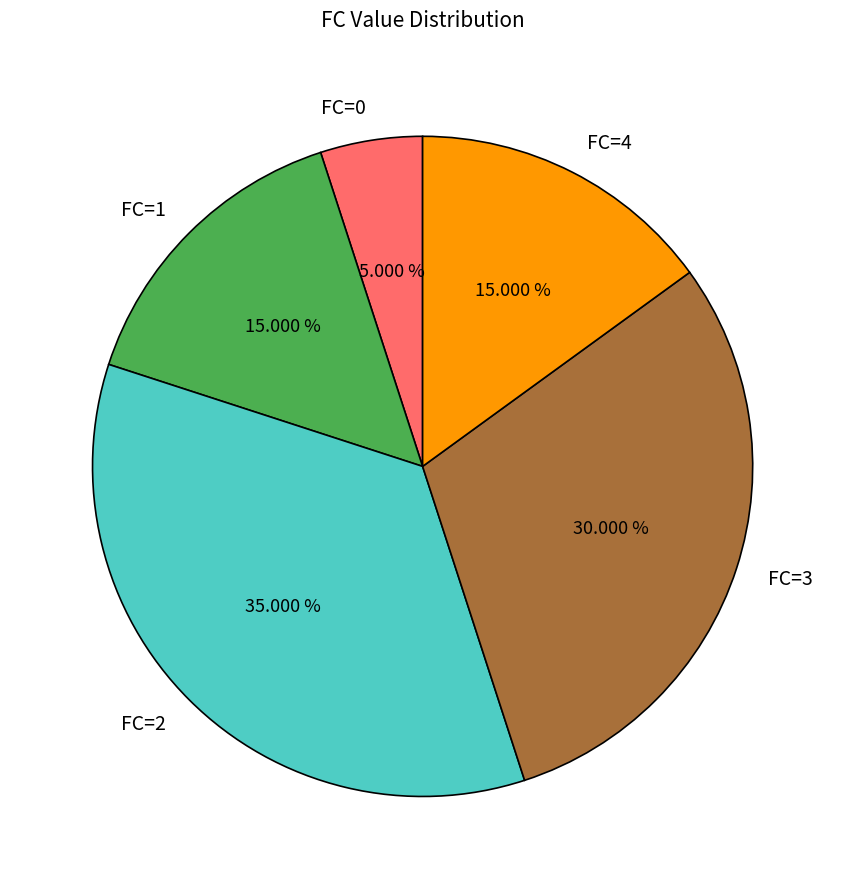

Which category has the biggest portion of the pie?

FC=2